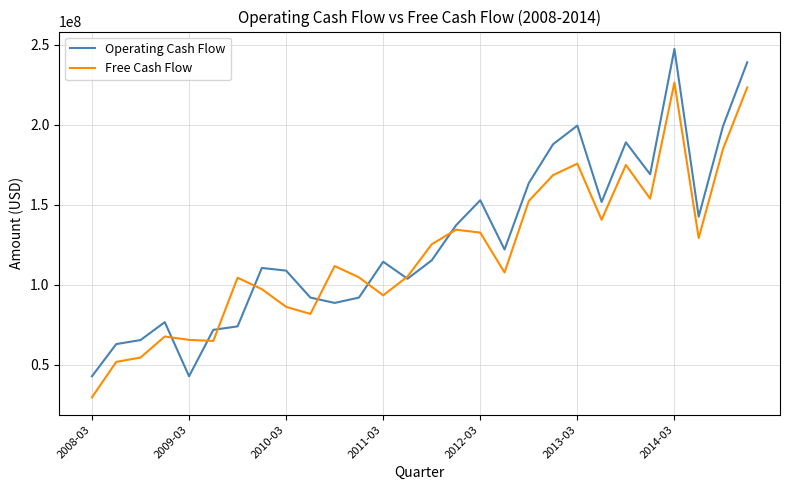

What is the maximum value for Operating Cash Flow?

247318000